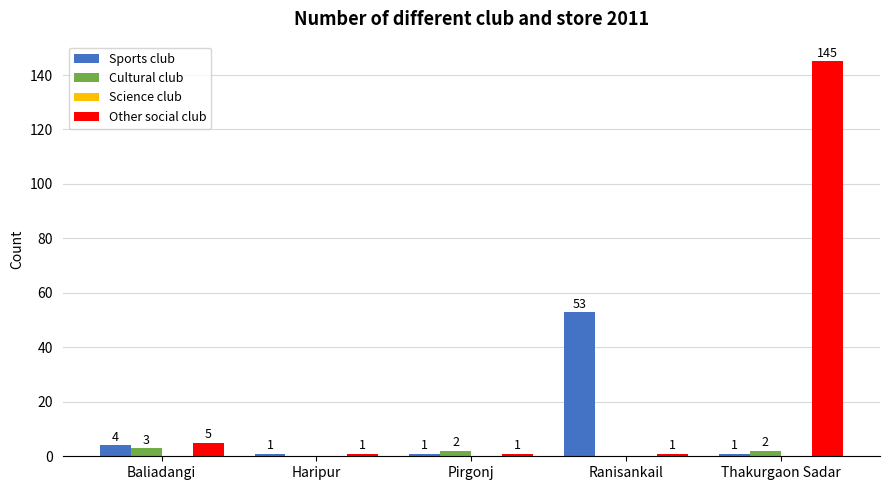

The Cultural club series shows 2 at Pirgonj. True or false?

True